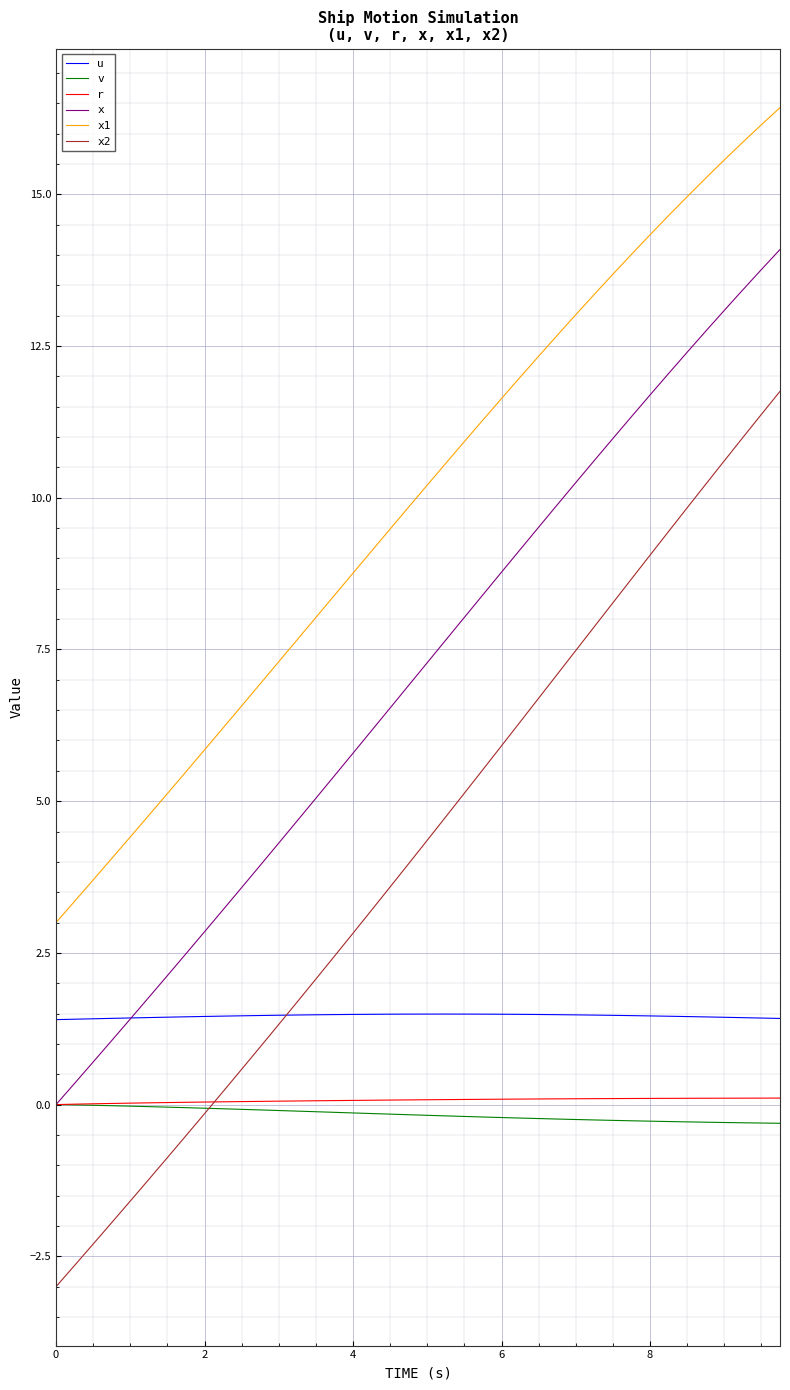

After their last crossing, which series has the higher values: u or x?

x